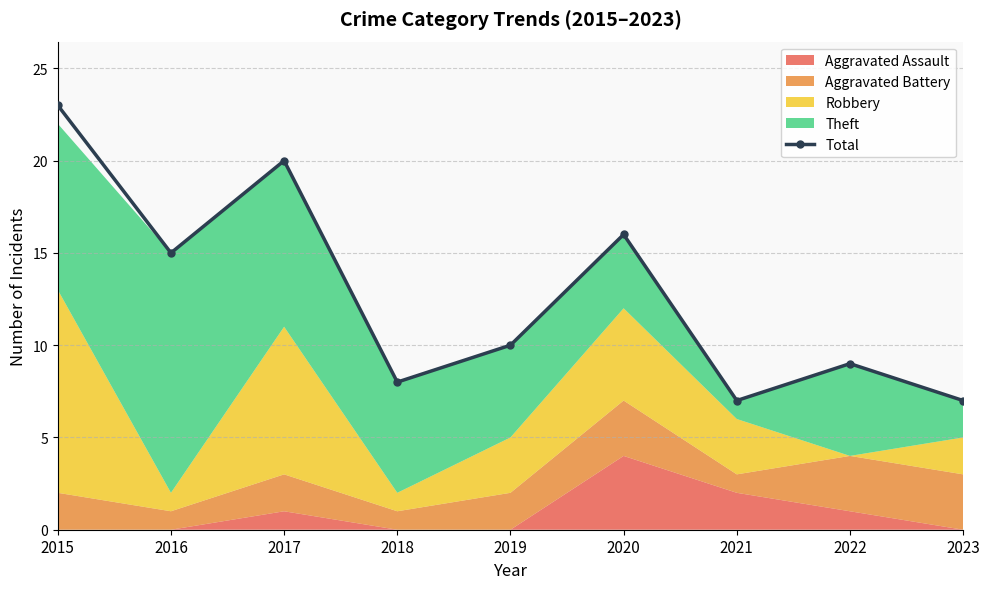

Which label corresponds to the largest value in the chart?

2015